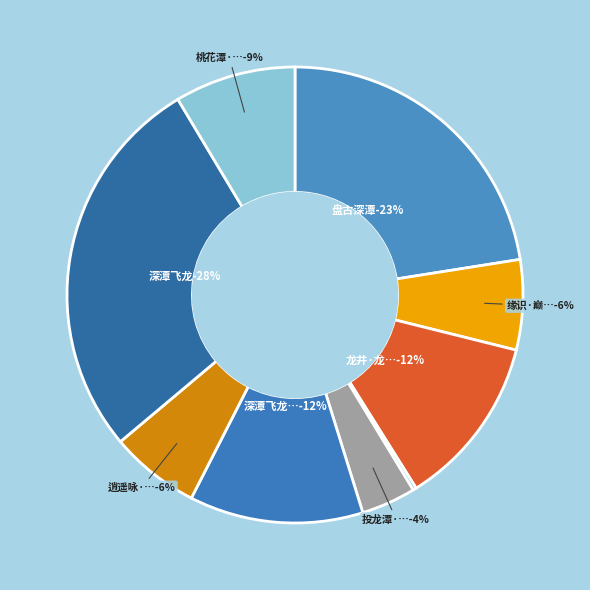

Which category has the smallest portion of the pie?

渔父歌·曲岸深潭一山叟